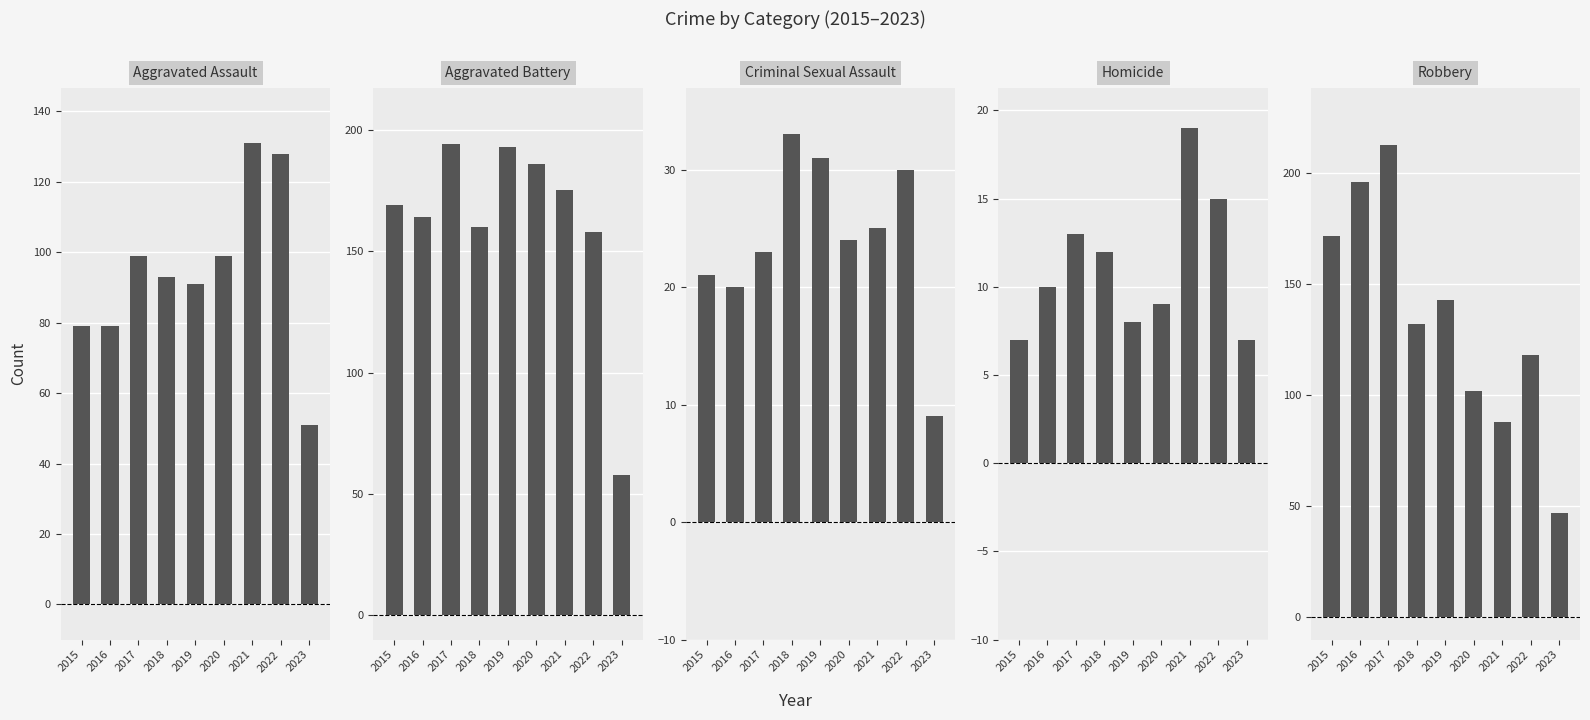

Rank the series by their maximum value, from highest to lowest.

Robbery, Aggravated Battery, Aggravated Assault, Criminal Sexual Assault, Homicide